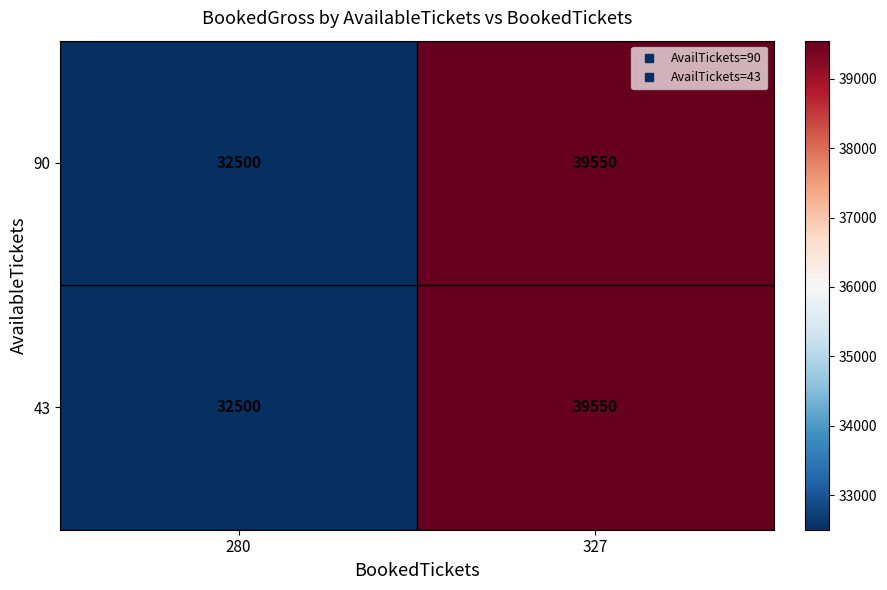

Rank the categories by 43 value from lowest to highest.

280, 327